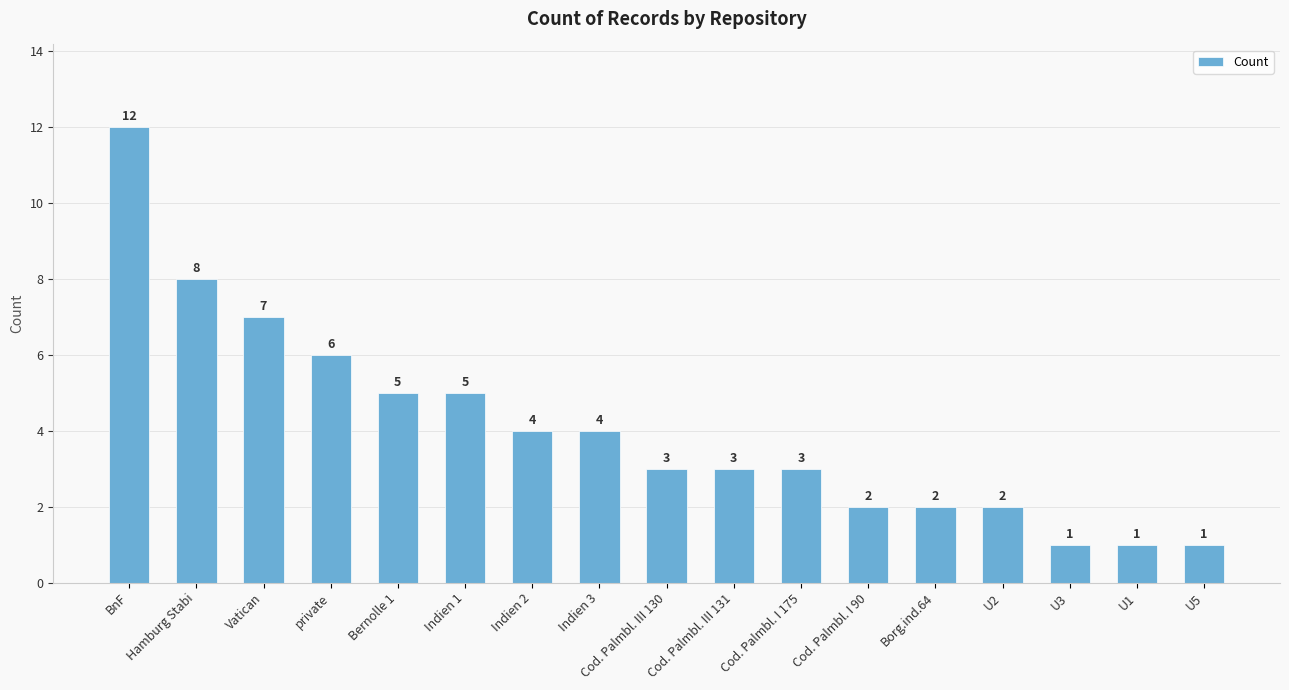

Are the bars horizontal?

No